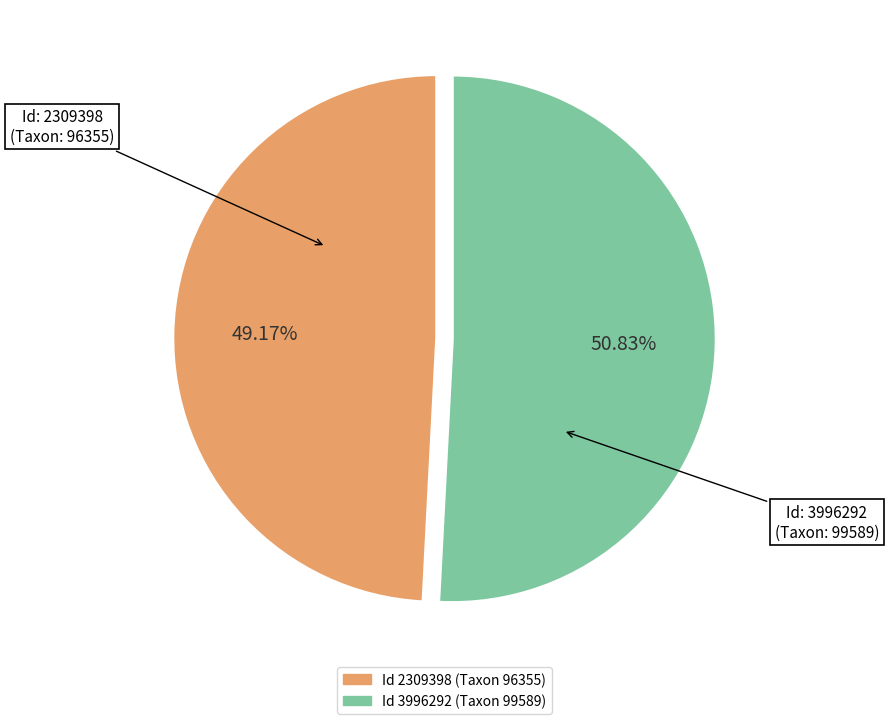

Does any single category account for the majority?

Yes